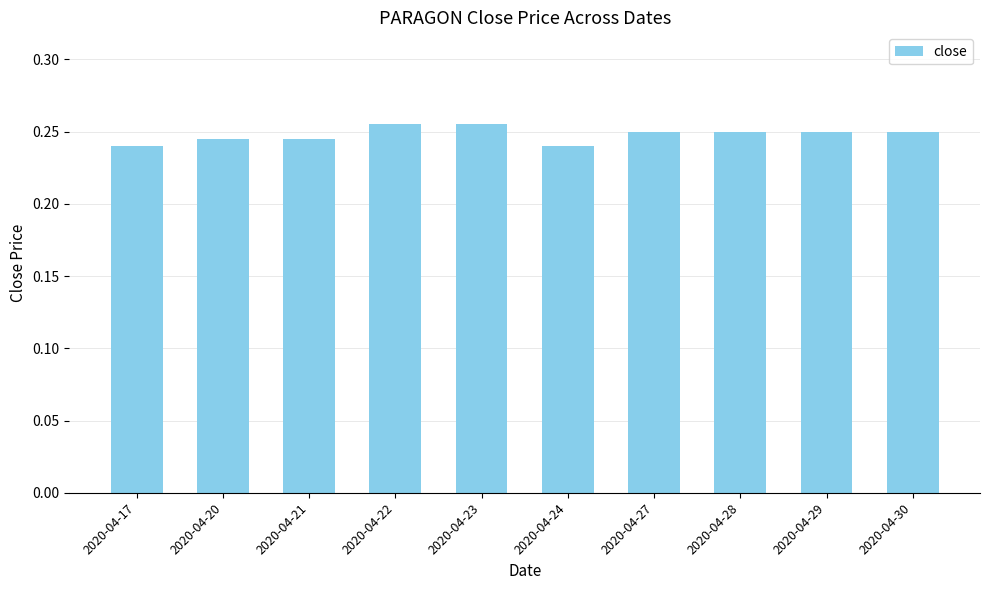

True or false: the data shows 0.1 at 2020-04-21.

False